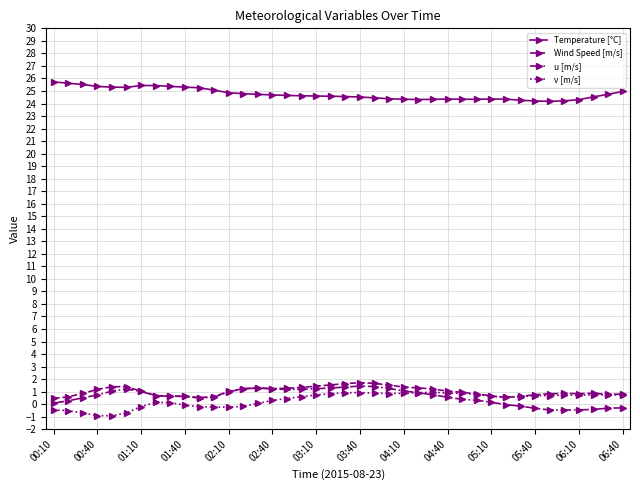

What is the average value of the Temperature [°C] series?

24.8